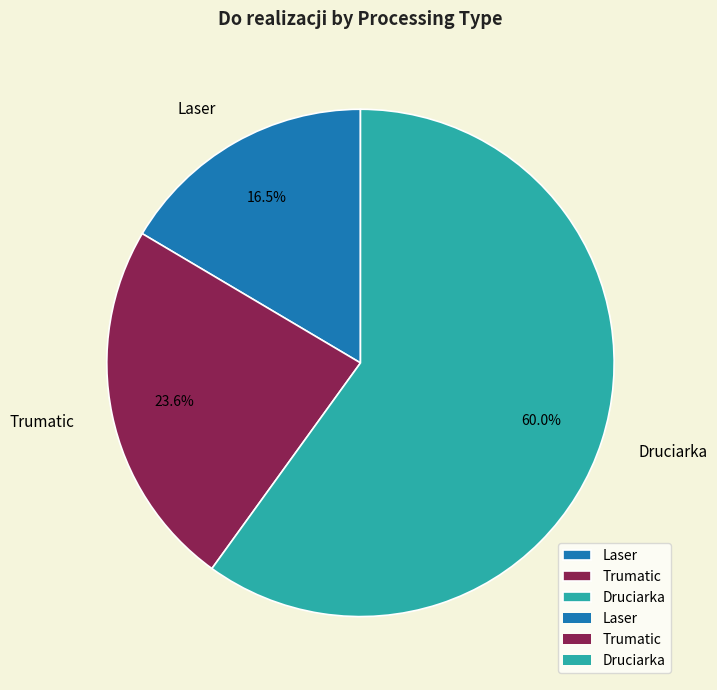

Is there a majority slice in this chart?

Yes